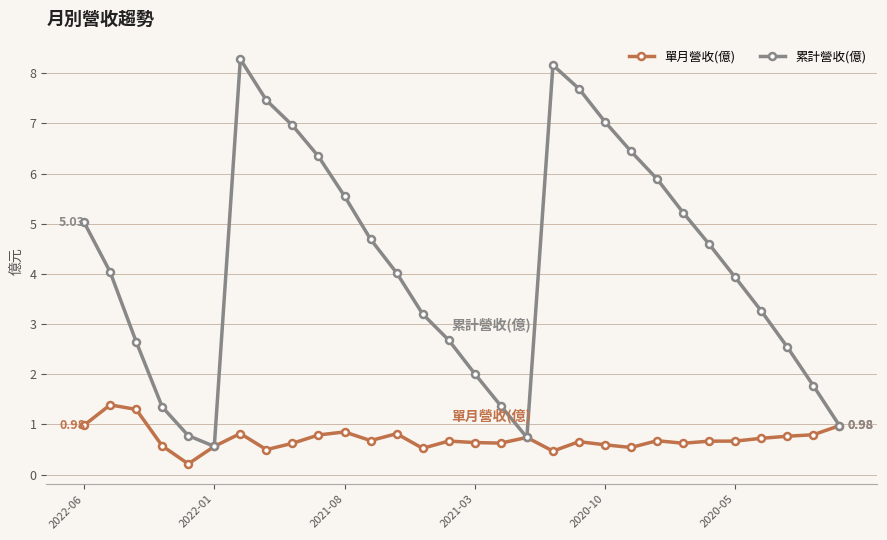

Which series has the largest total across all categories?

累計營收(億)